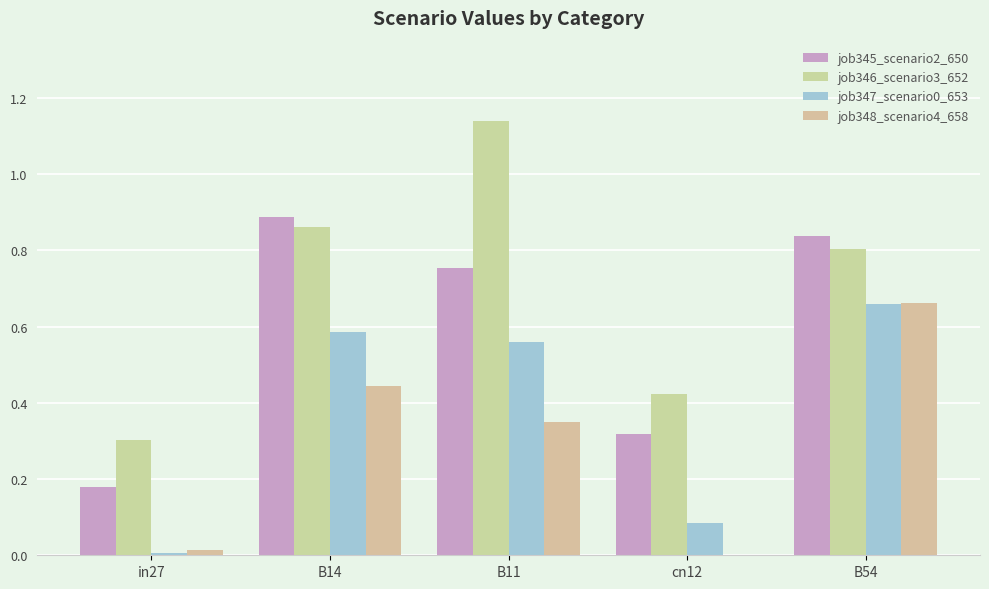

Between in27 and B14, which is larger?

B14